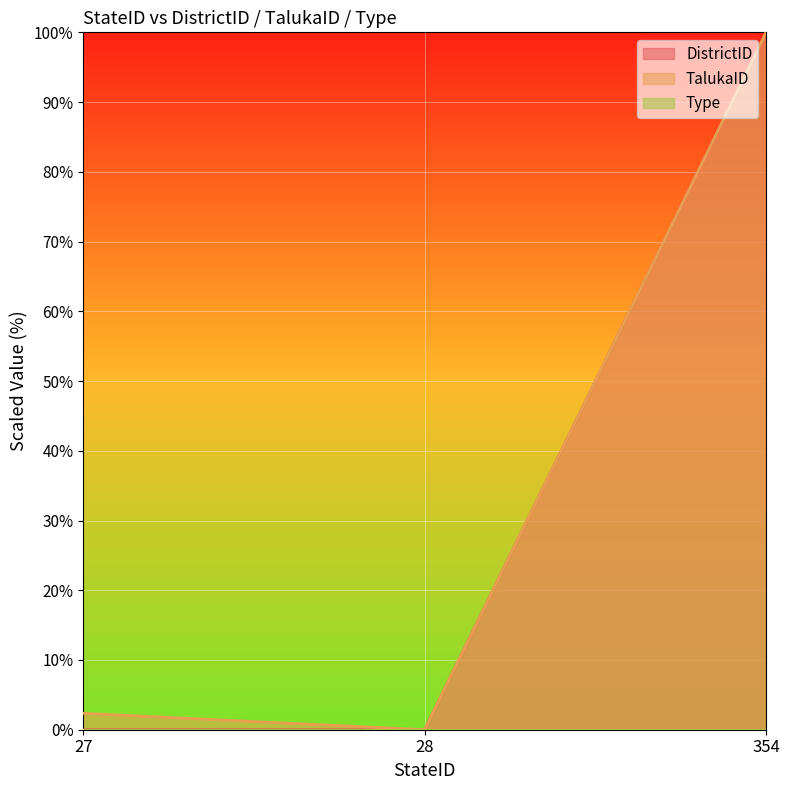

At how many categories does at least one series exceed 22?

1